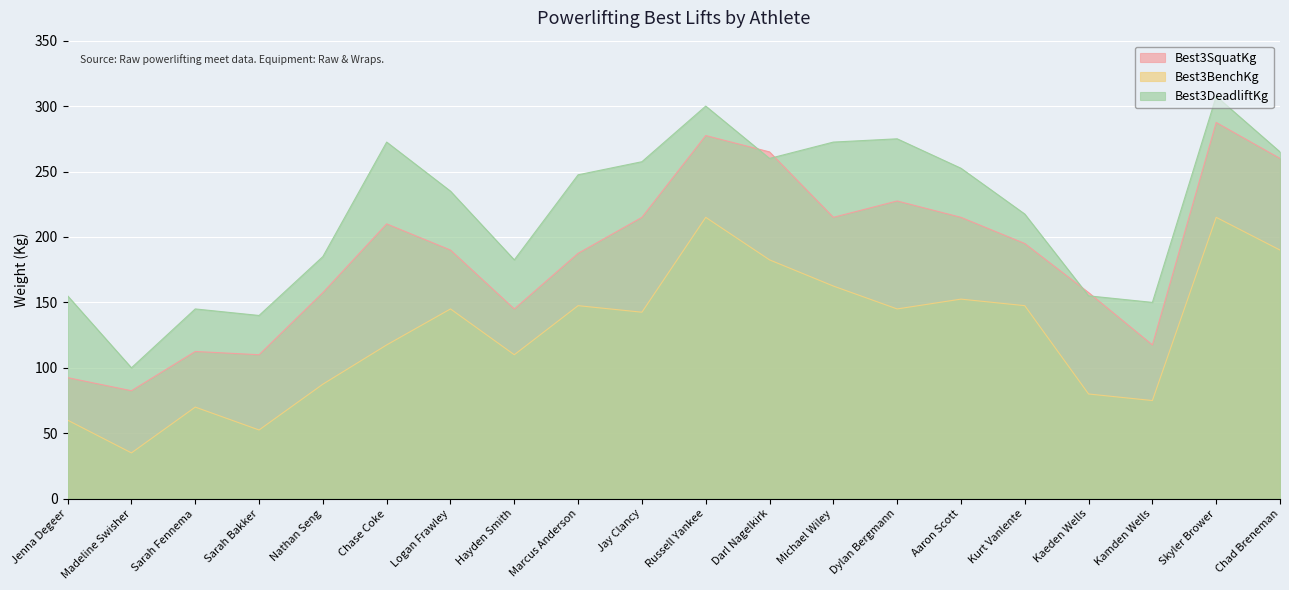

At how many categories does at least one series exceed 243?

10